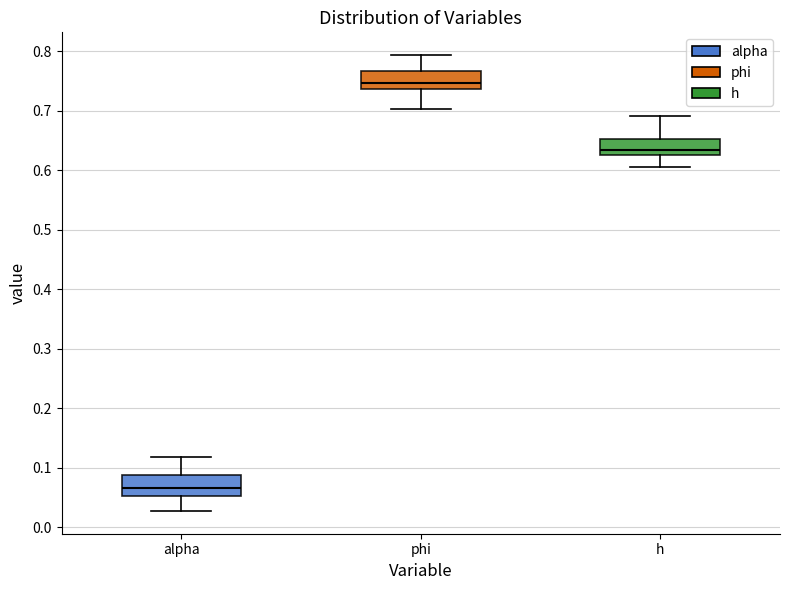

Where is the upper edge of the box for h on the y-axis? The values are not printed on the chart, so give them approximately, as read against the axis.

0.65